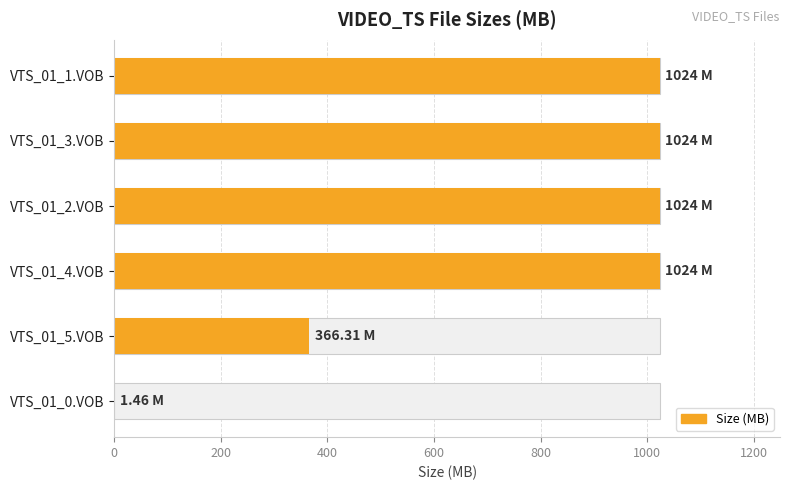

How many values are below 1024?

2